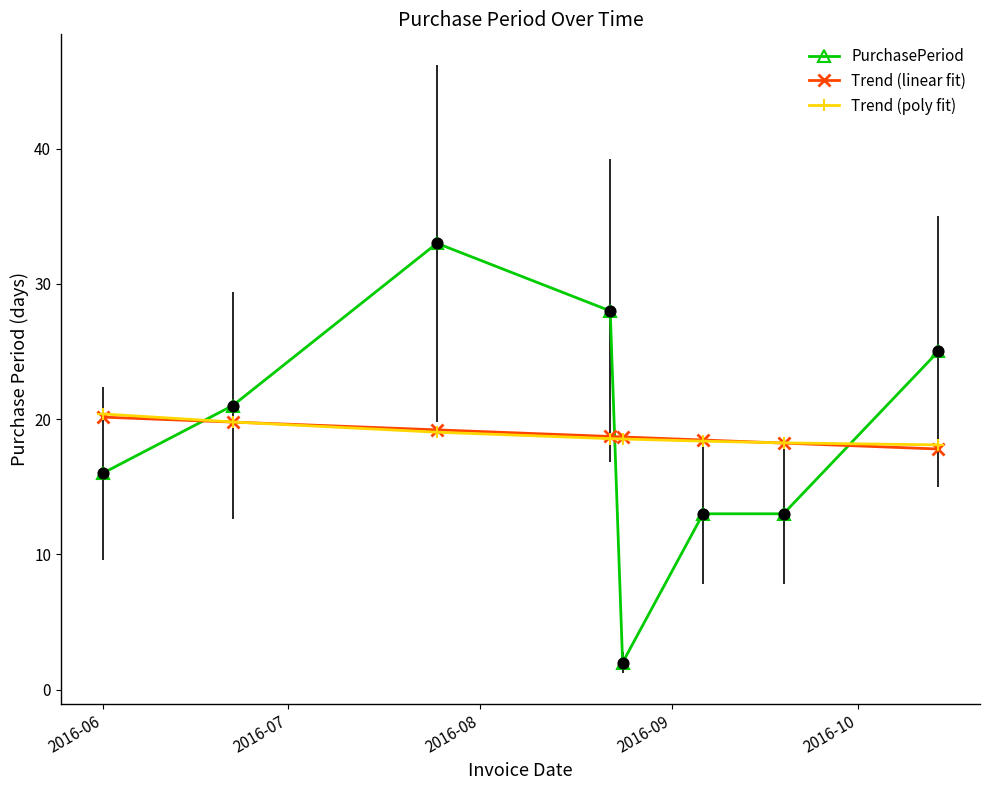

At how many categories does at least one series exceed 4?

8